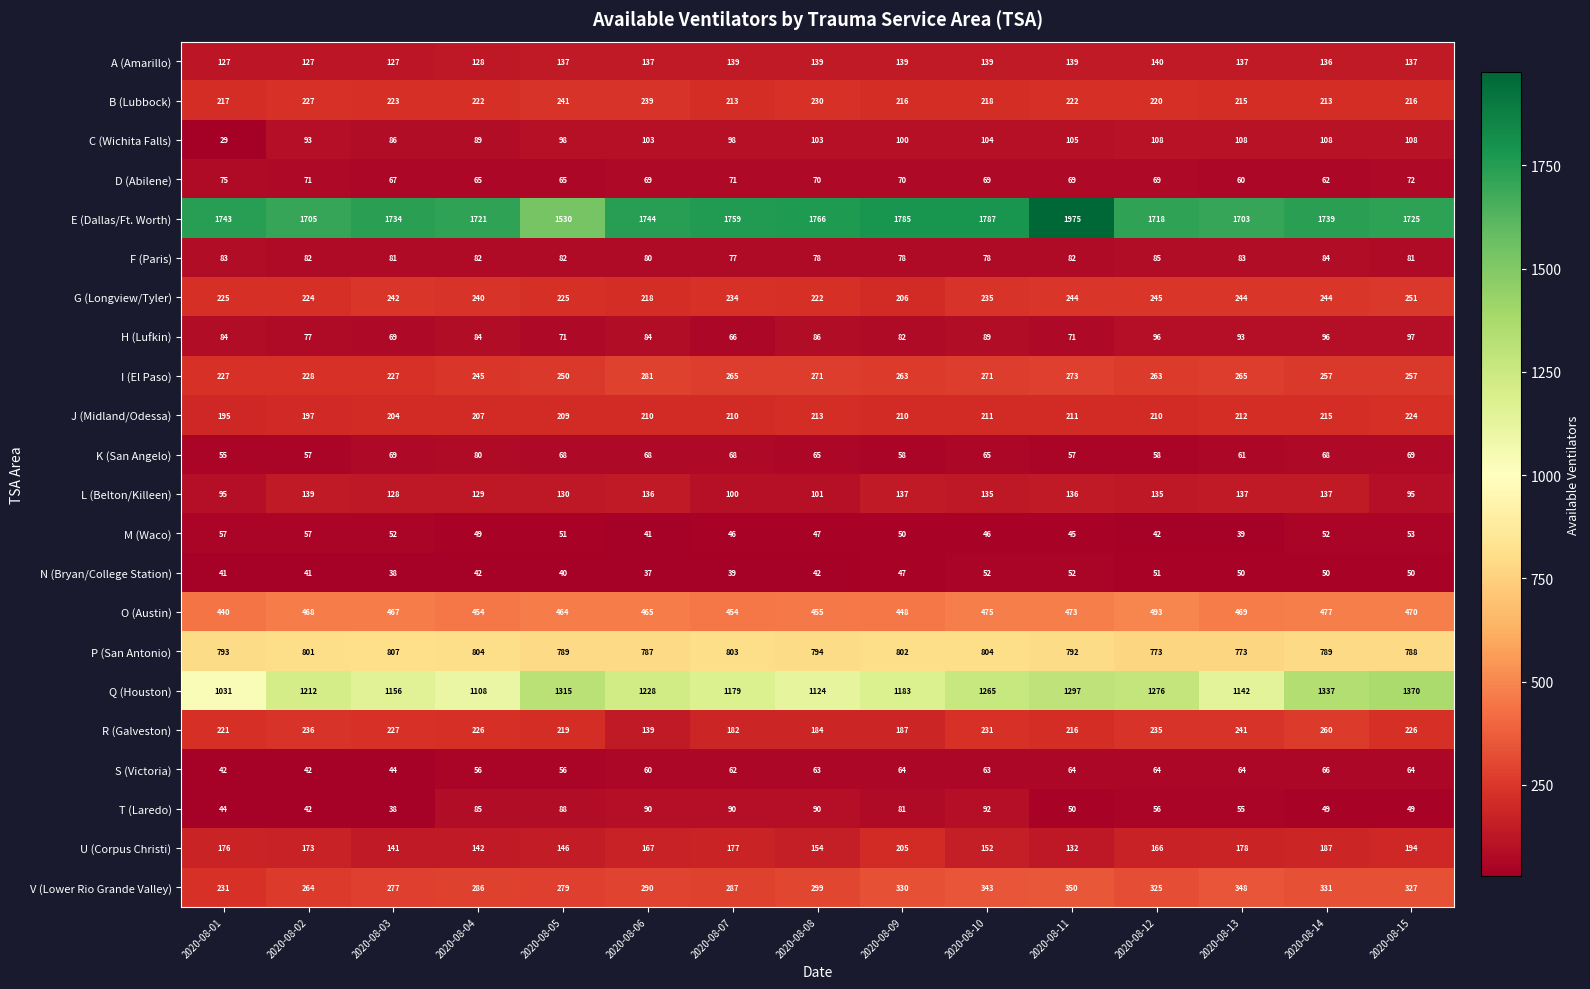

What is the difference between the maximum and minimum values in the U (Corpus Christi) series?

73